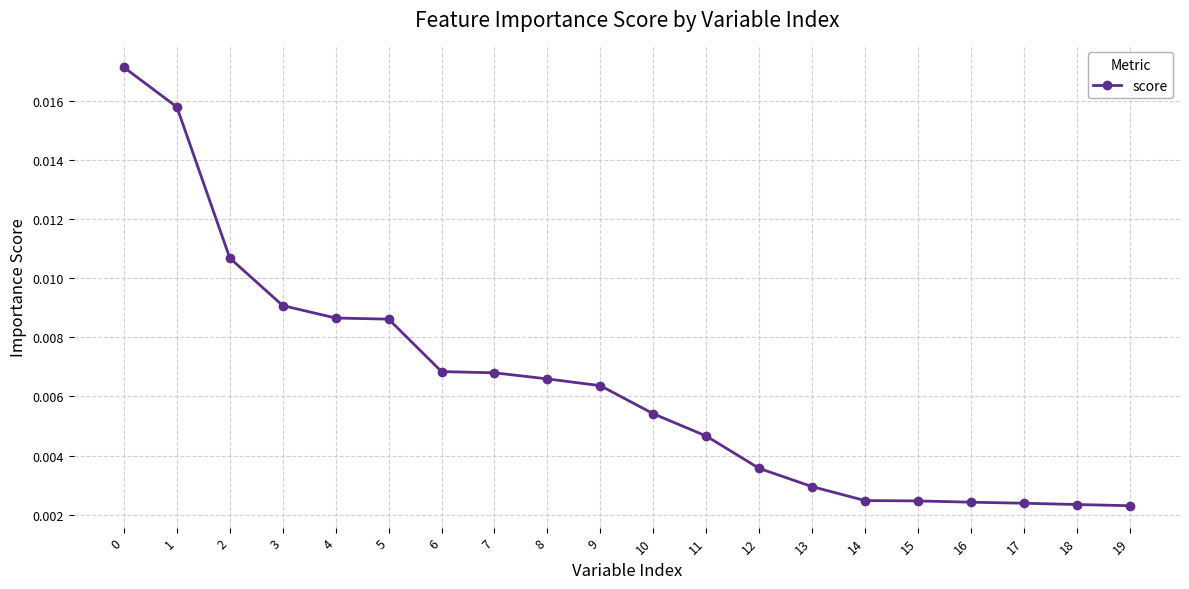

Which has a higher value, 8 or 17?

8